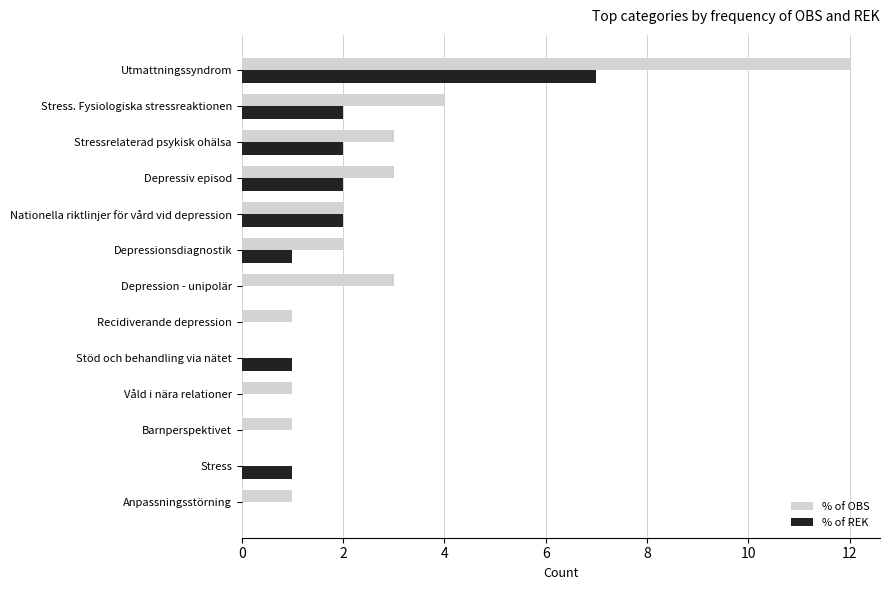

Which series changed the most between Stress and Depressiv episod?

% of OBS